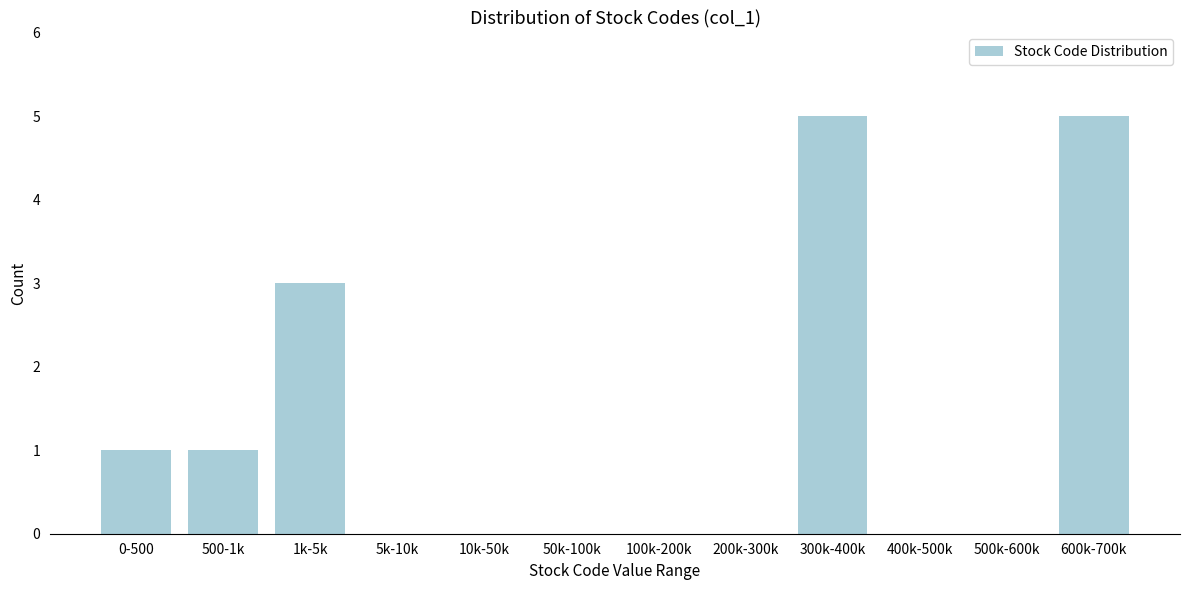

Reading left to right, extract all data points from this chart.

0-500=1	500-1k=1	1k-5k=3	5k-10k=0	10k-50k=0	50k-100k=0	100k-200k=0	200k-300k=0	300k-400k=5	400k-500k=0	500k-600k=0	600k-700k=5